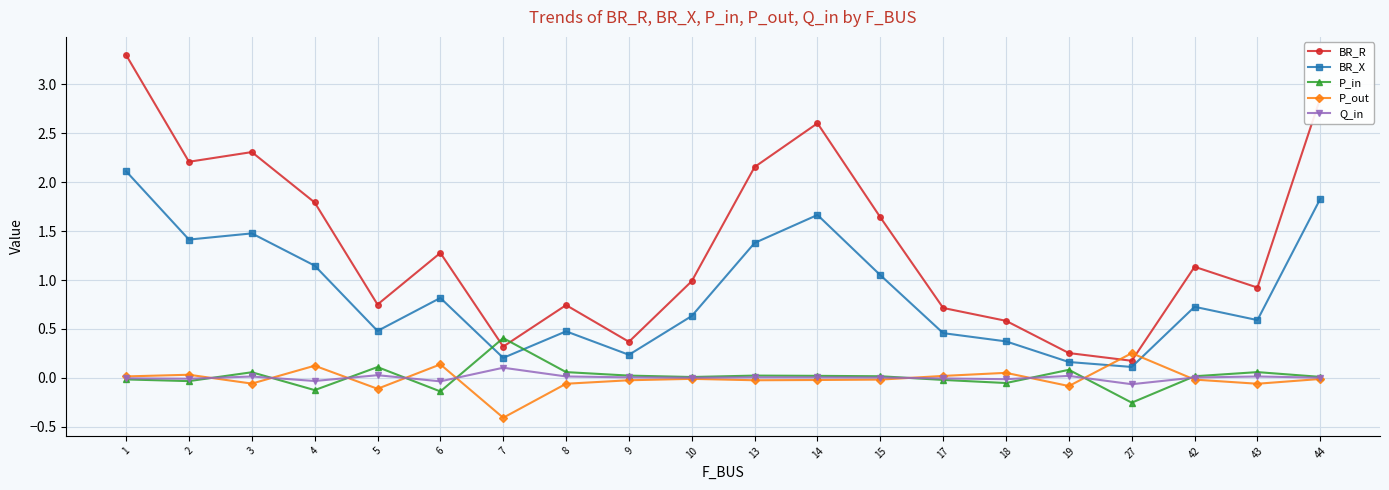

Does the chart display data point markers on the line(s)?

Yes